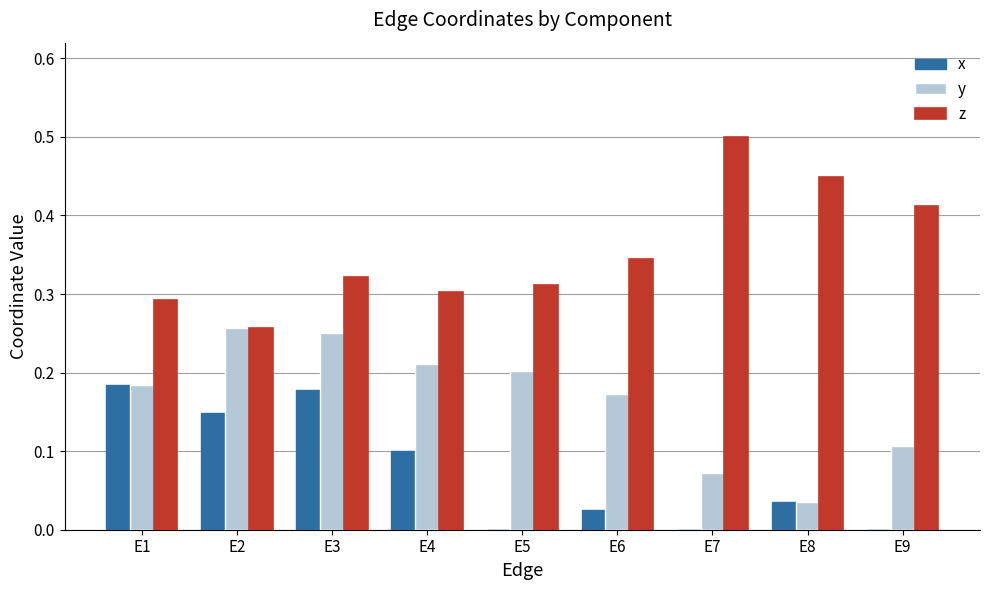

At which category does the chart reach its peak across all series?

E7